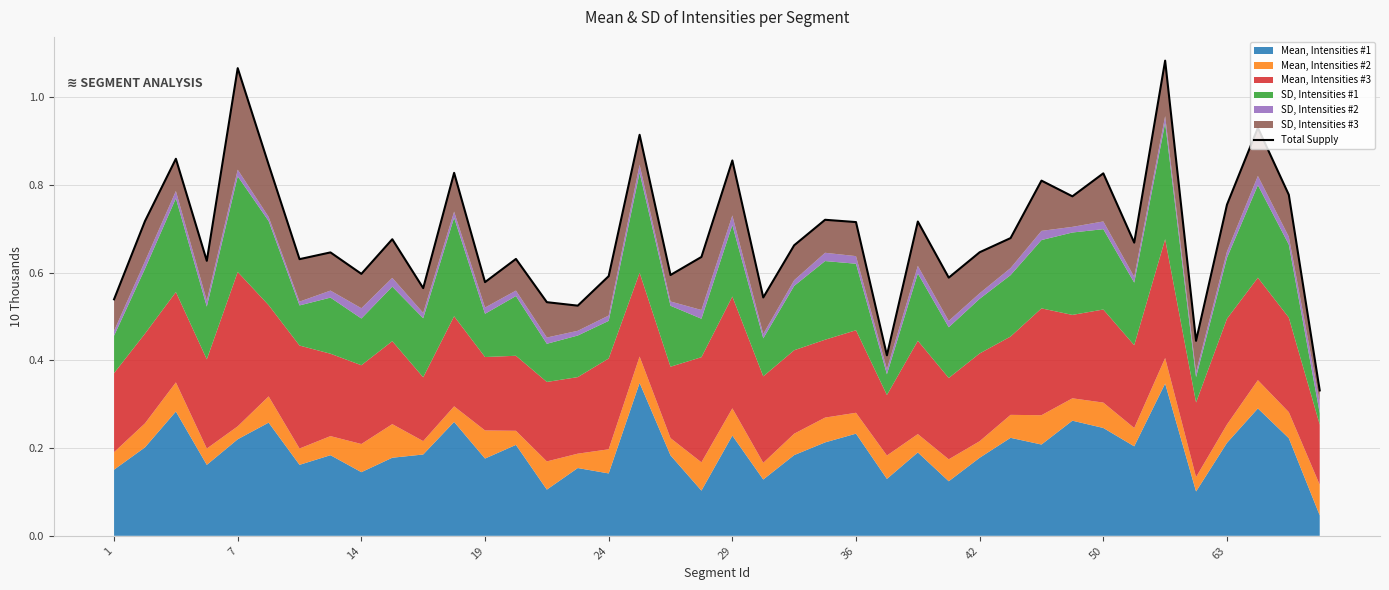

The value at 14 is 7033.7. True or false?

False